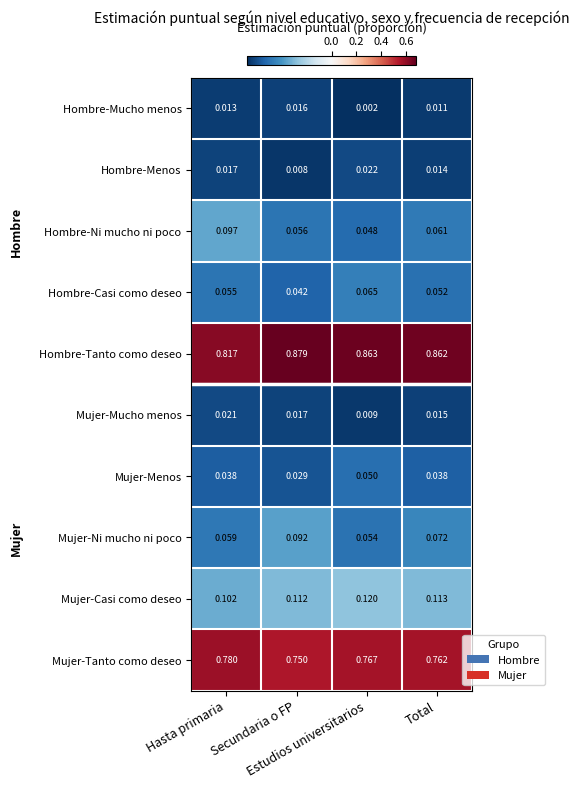

At how many categories does at least one series exceed 0?

4